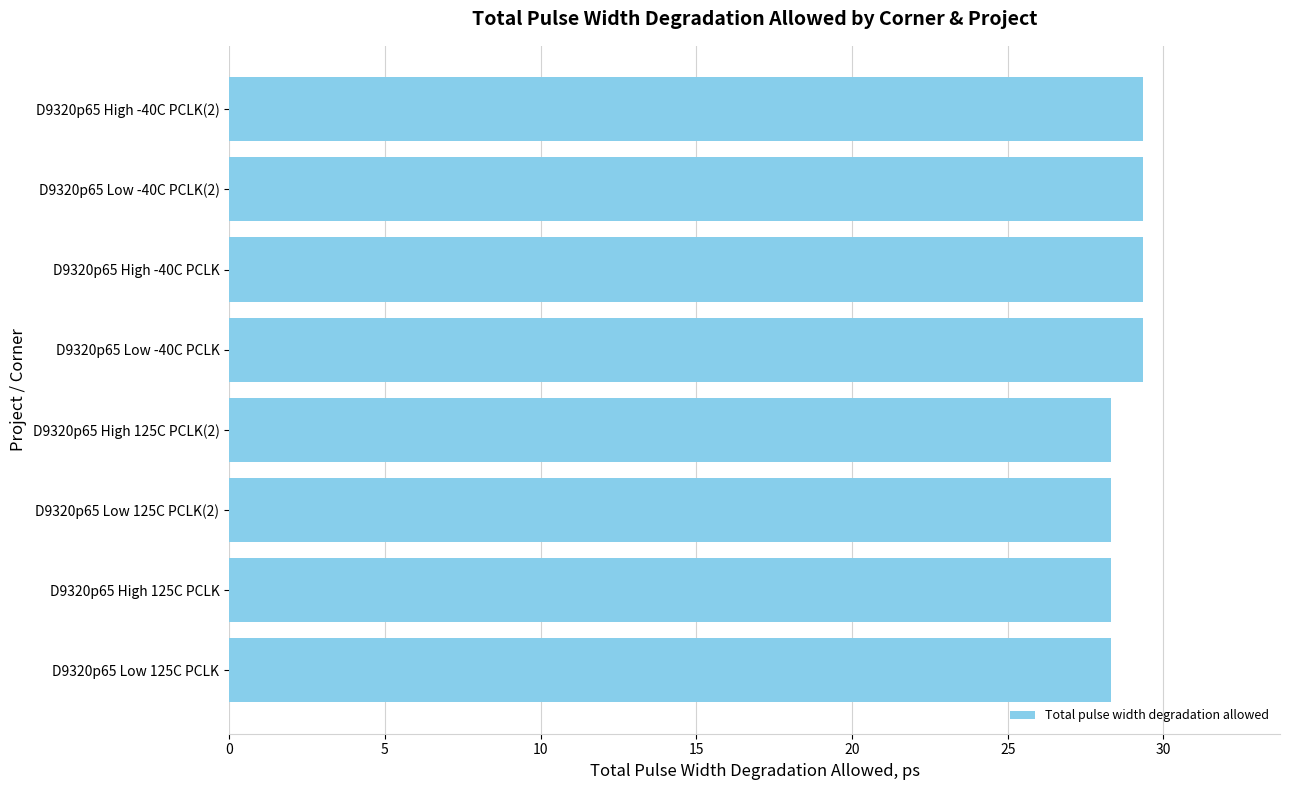

What is the maximum value shown in the chart?

29.3